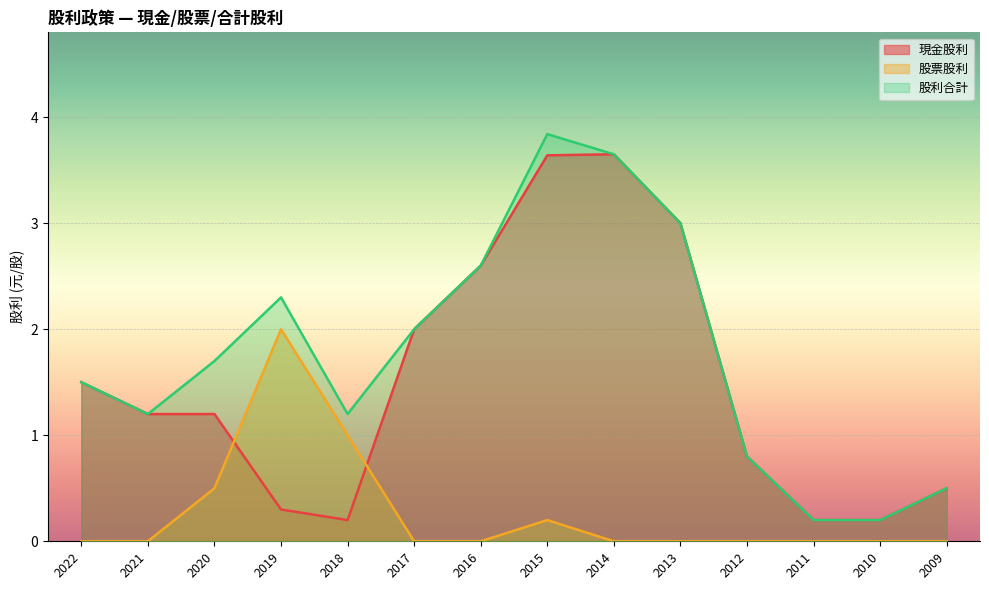

Between 2016 and 2011, which series saw the biggest shift?

現金股利